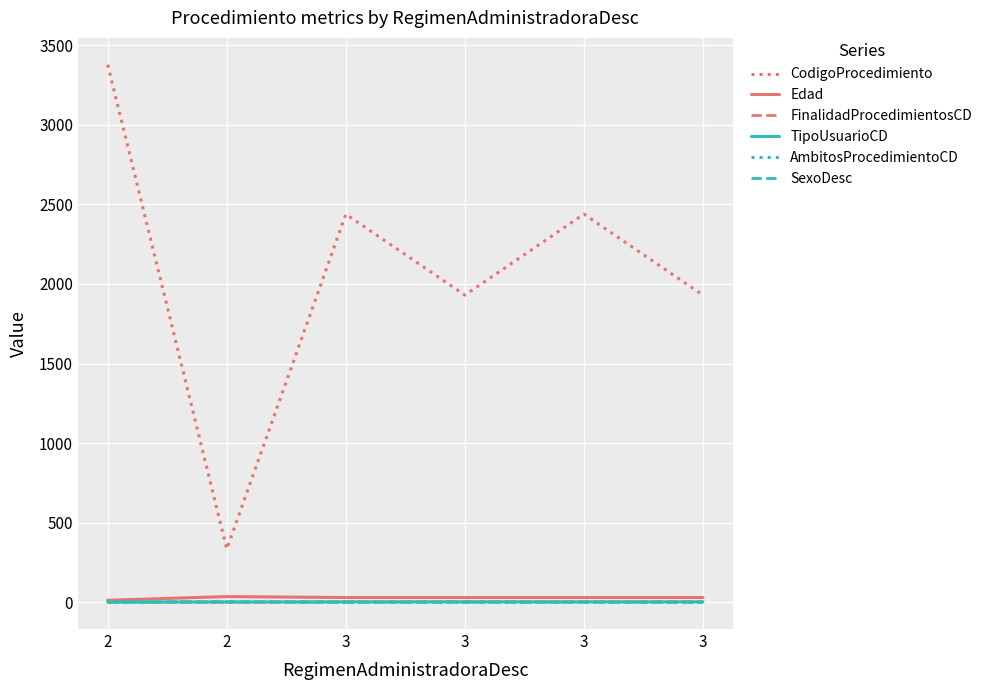

Rank the series by their maximum value, from lowest to highest.

AmbitosProcedimientoCD, SexoDesc, FinalidadProcedimientosCD, TipoUsuarioCD, Edad, CodigoProcedimiento